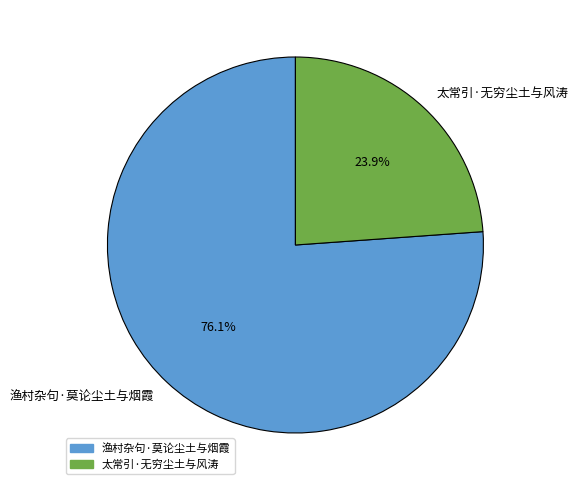

To the nearest percent, what portion does 太常引·无穷尘土与风涛 represent?

24%